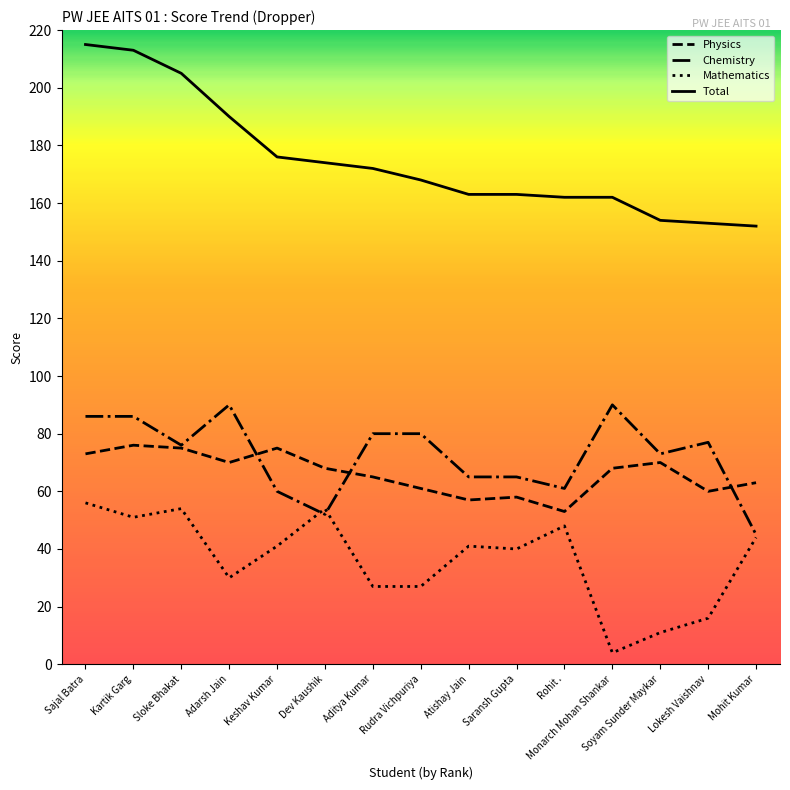

Reading left to right, transcribe all the data shown in this chart.

Physics: 73	76	75	70	75	68	65	61	57	58	53	68	70	60	63
Chemistry: 86	86	76	90	60	52	80	80	65	65	61	90	73	77	45
Mathematics: 56	51	54	30	41	54	27	27	41	40	48	4	11	16	44
Total: 215	213	205	190	176	174	172	168	163	163	162	162	154	153	152